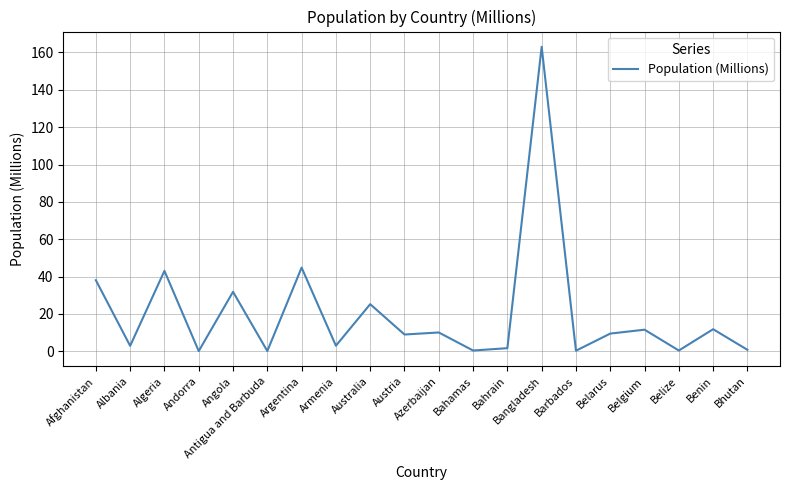

True or false: the data shows 31.8 at Angola.

True